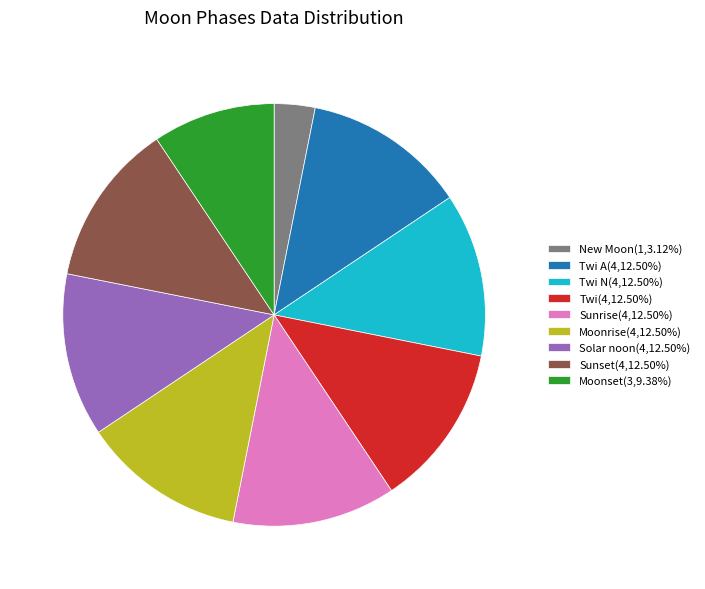

Is the sum of Moonrise(4,12.50%) and Solar noon(4,12.50%) greater than half?

No